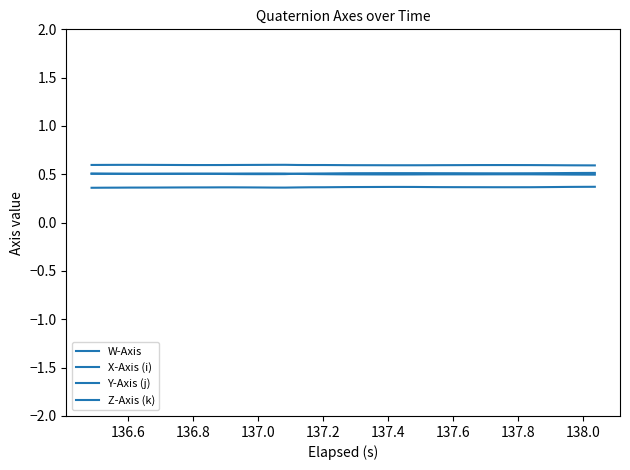

How many lines are shown in the chart?

4